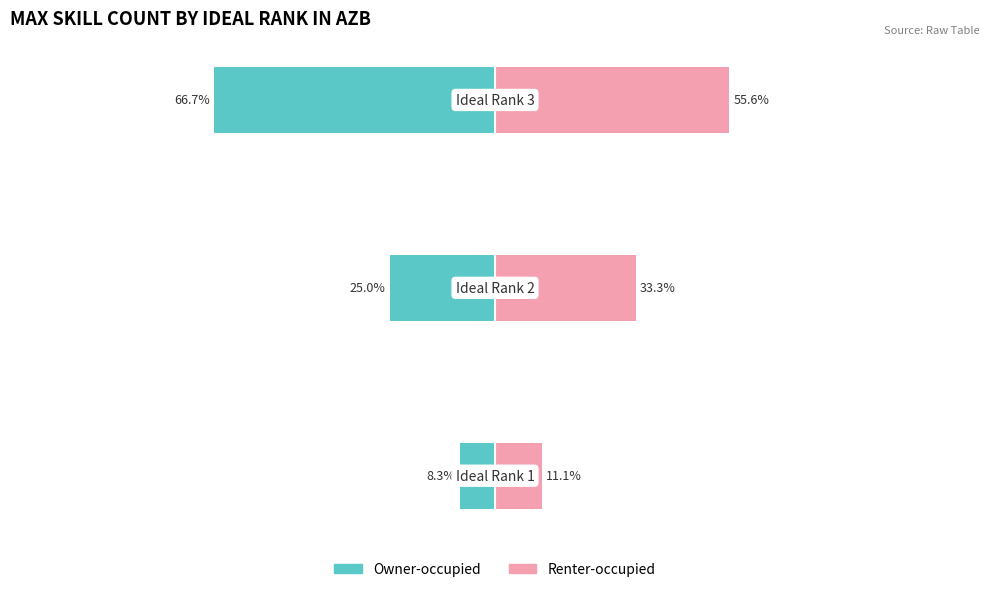

How many series are shown in this chart?

2